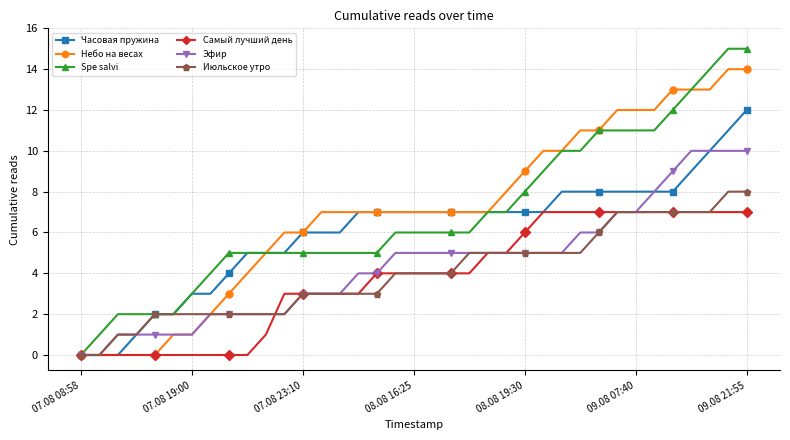

What is the value of the Часовая пружина point at the 24th from the left?

7